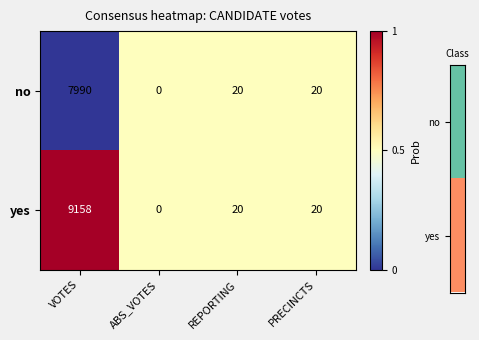

Rank the series by their maximum value, from highest to lowest.

yes, no